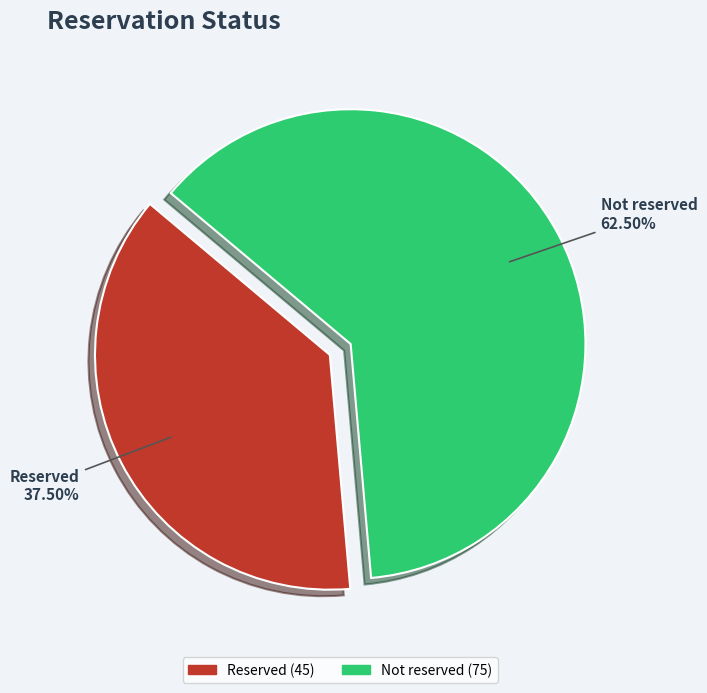

To the nearest percent, what is the average slice percentage?

50%